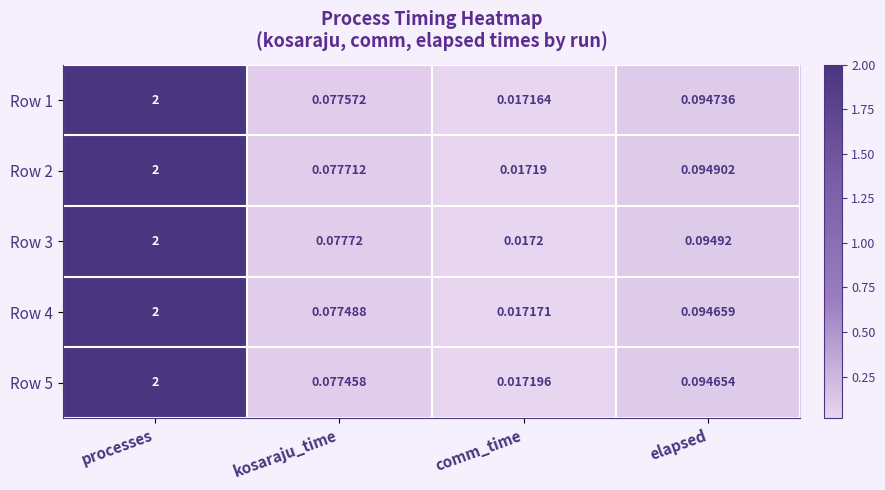

Where is Row 2 nearest to the value 1?

elapsed